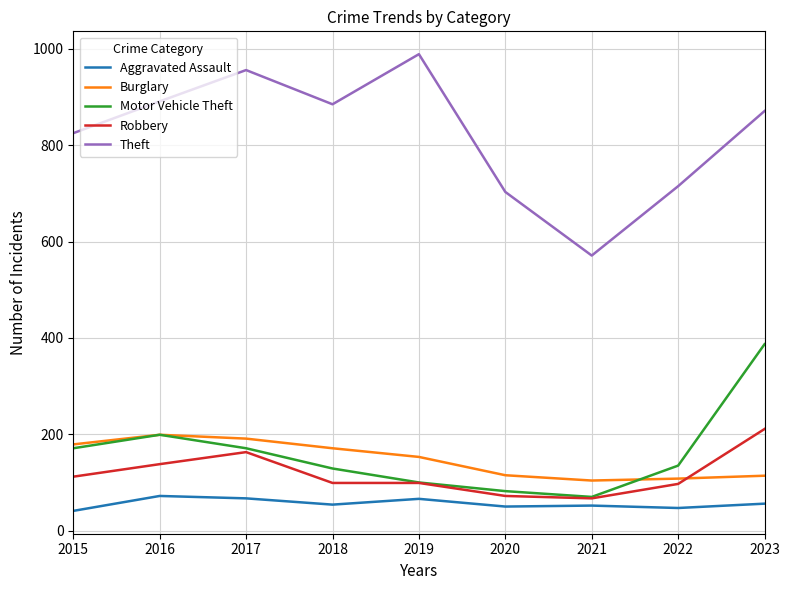

True or false: Burglary and Robbery cross at least once.

True